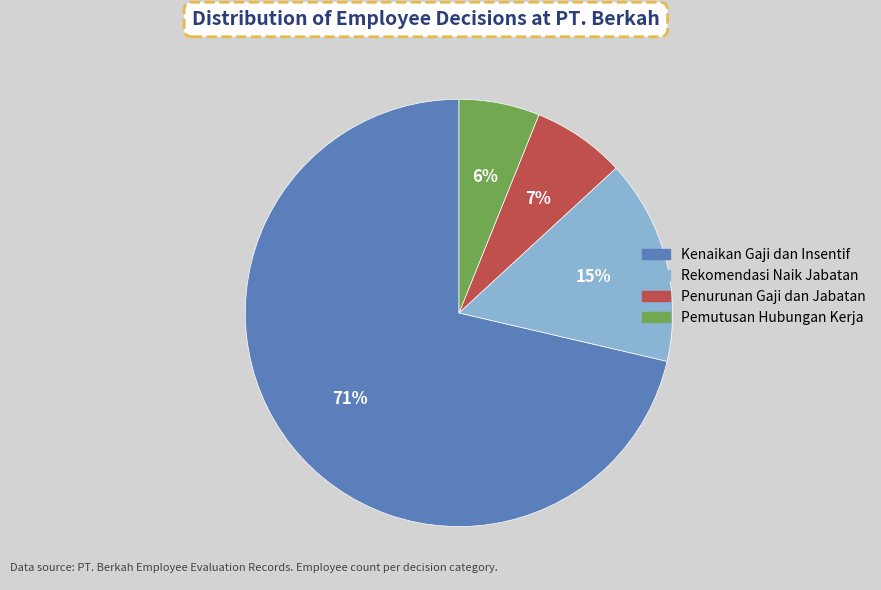

To the nearest percent, what is the average slice percentage?

25%